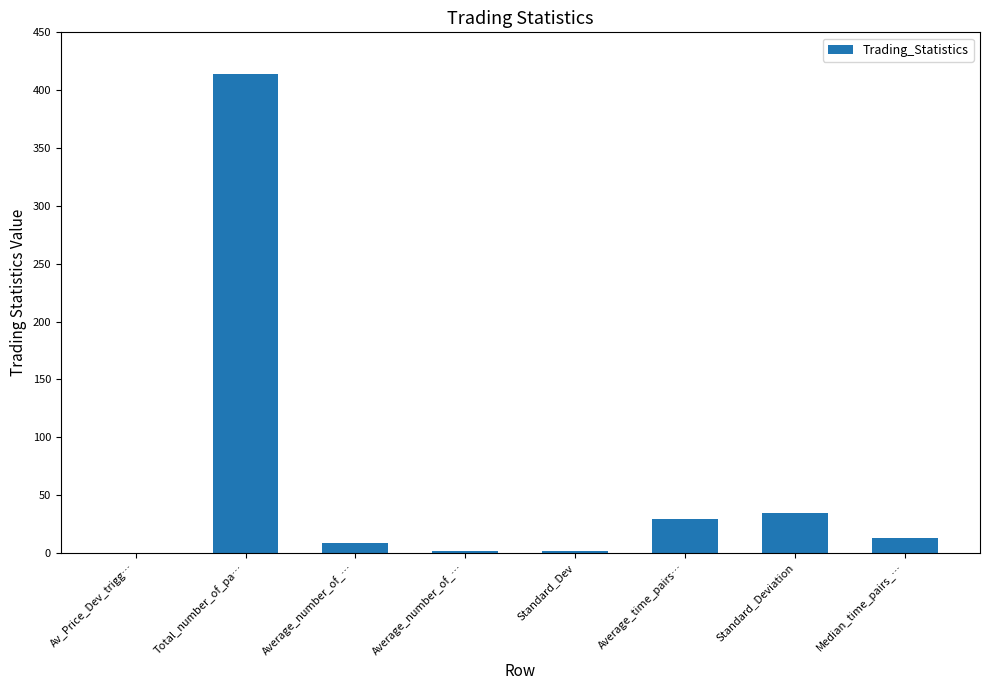

Count the number of data series in this chart.

1